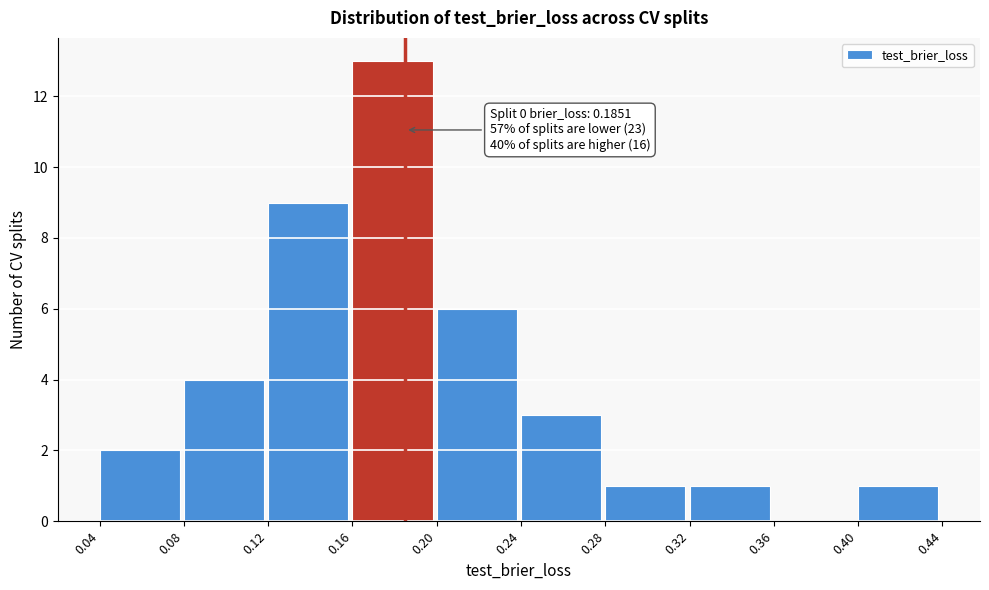

Over which range of the x-axis is the bar tallest?

0.16 to 0.20